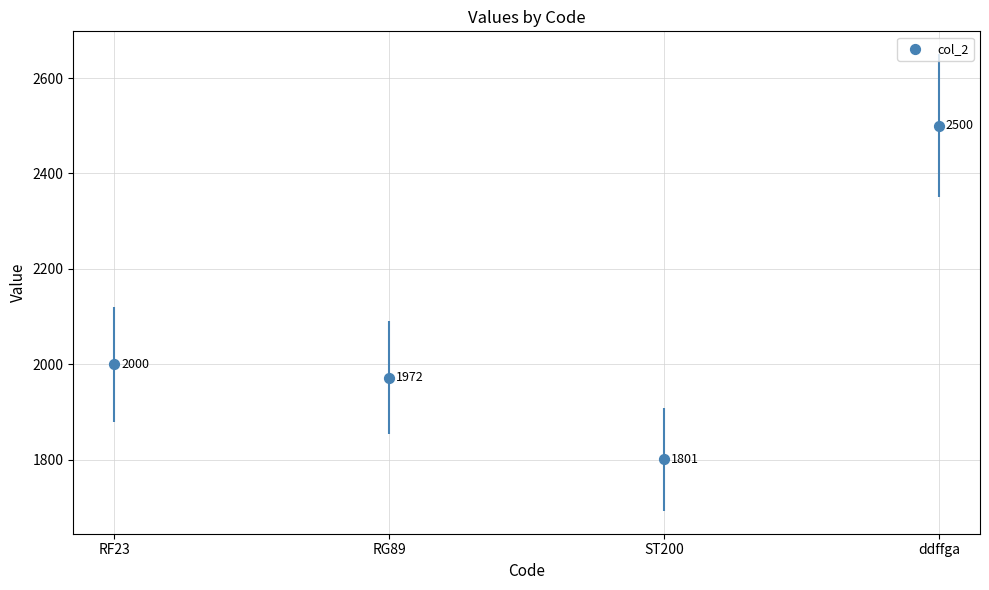

Approximately how many times larger is the value at RF23 compared to ddffga?

0.8